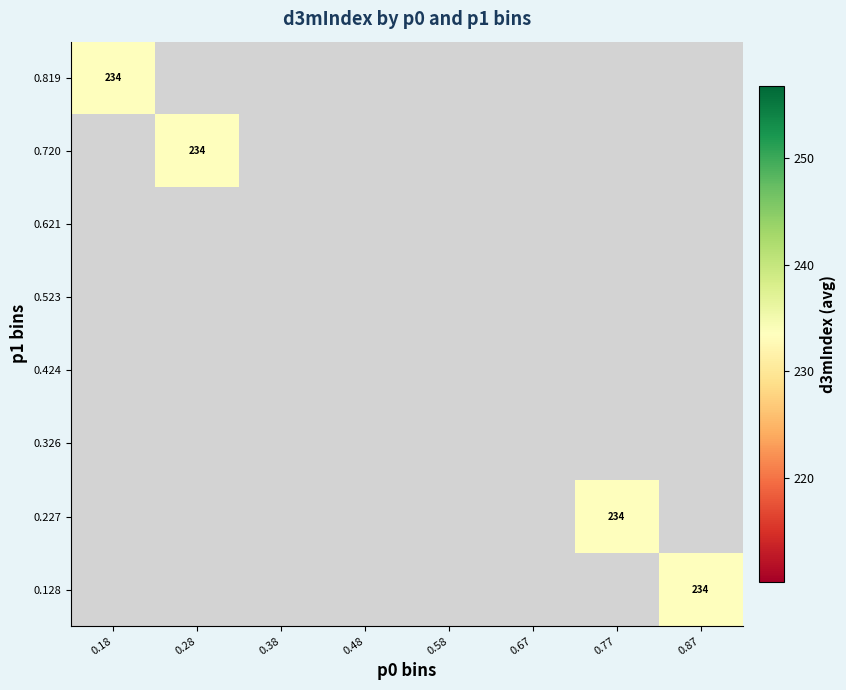

List the series in order of their peak value, highest first.

0.128, 0.227, 0.326, 0.424, 0.523, 0.621, 0.720, 0.819